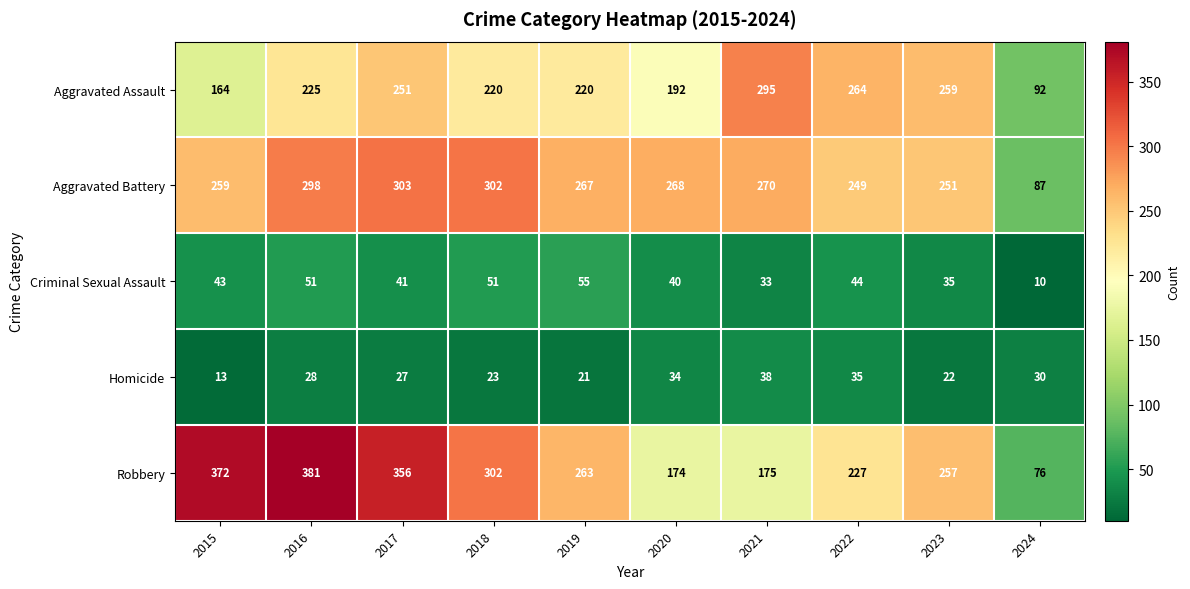

Which series has the largest total across all categories?

Robbery